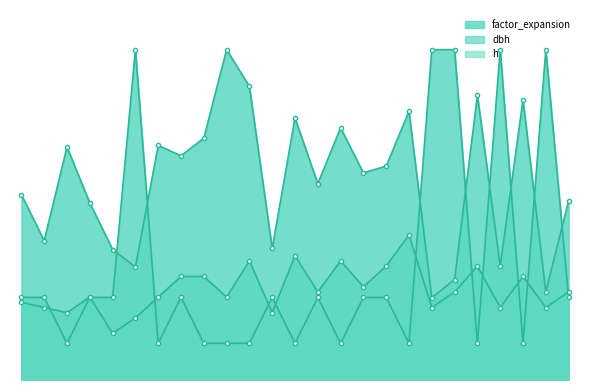

At how many categories does at least one series exceed 29?

6